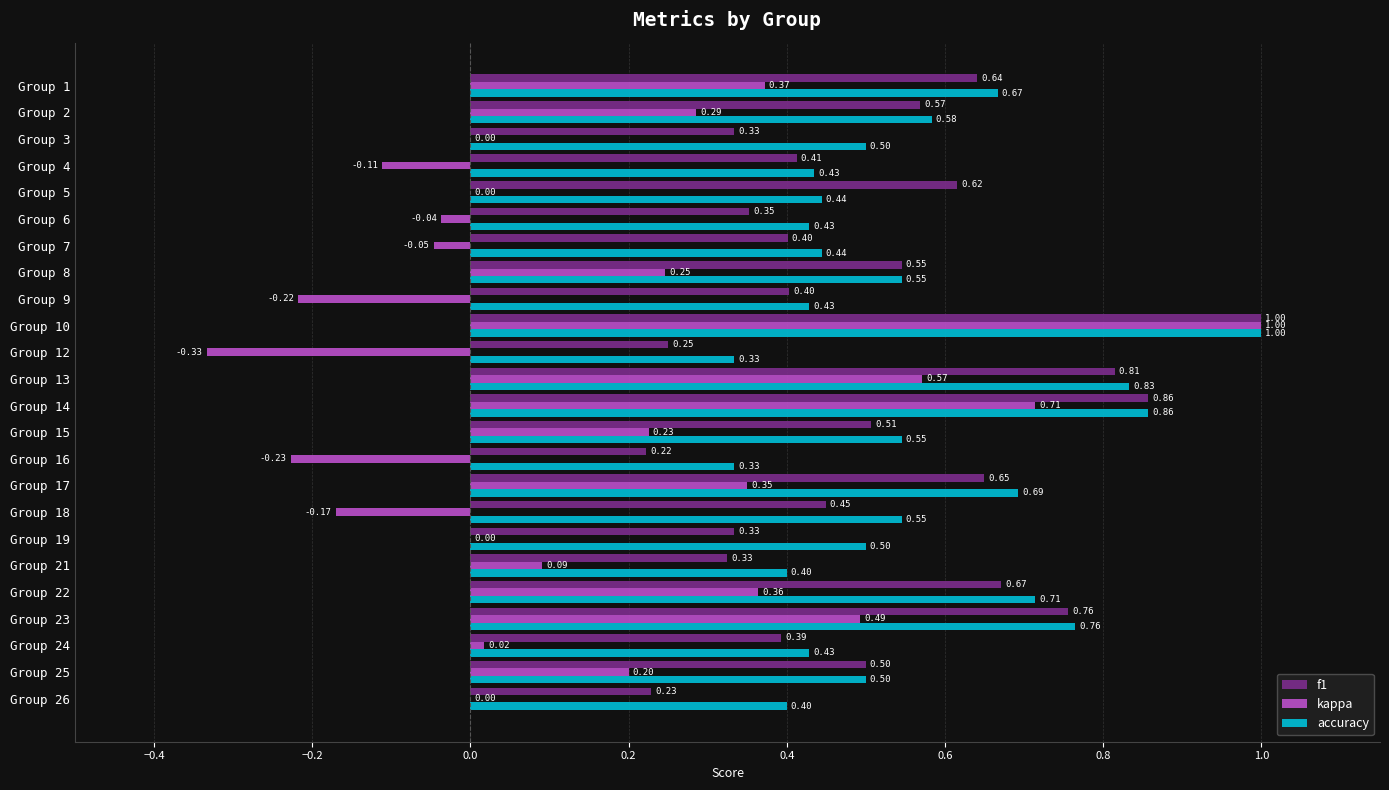

Which series changed the most between Group 10 and Group 17?

kappa